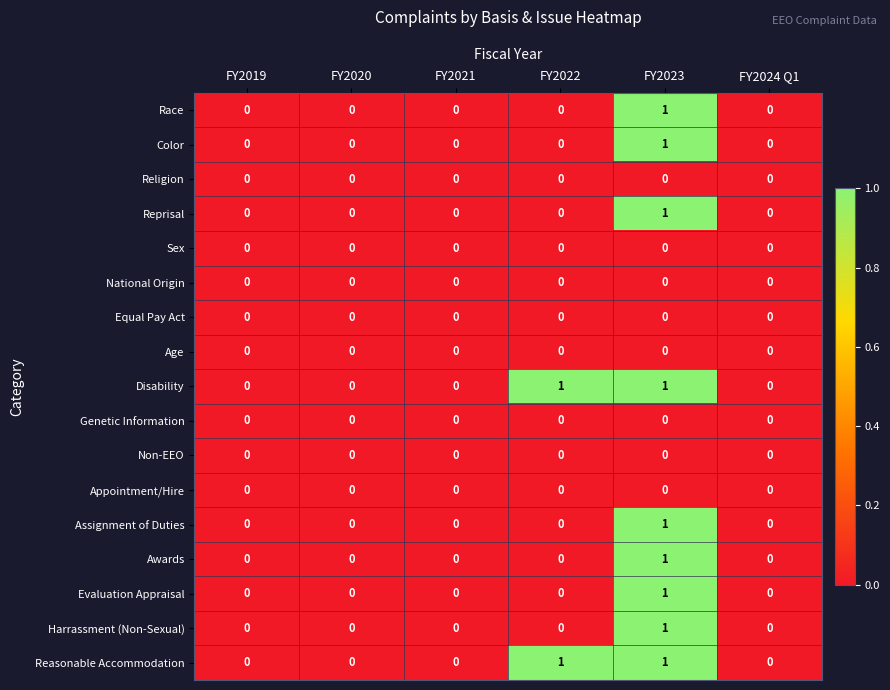

Is it true that Assignment of Duties equals 0 at FY2021?

True